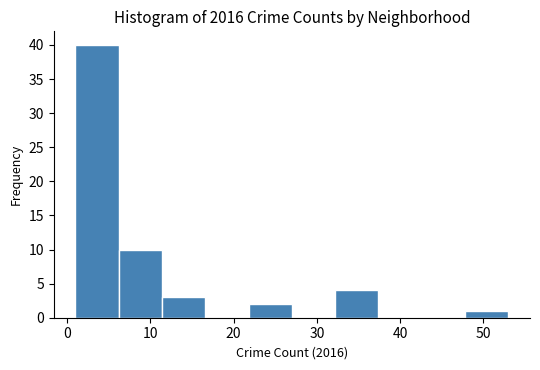

Reading left to right, list every bar in this chart as the range it spans on the x-axis followed by its height. Neither the bar edges nor the heights are printed on the chart, so give them approximately, as read against the axes.

1.0 to 6.2: 40
6.2 to 11.4: 10
11.4 to 16.6: 3
16.6 to 21.8: 0
21.8 to 27.0: 2
27.0 to 32.2: 0
32.2 to 37.4: 4
37.4 to 42.6: 0
42.6 to 47.8: 0
47.8 to 53.0: 1